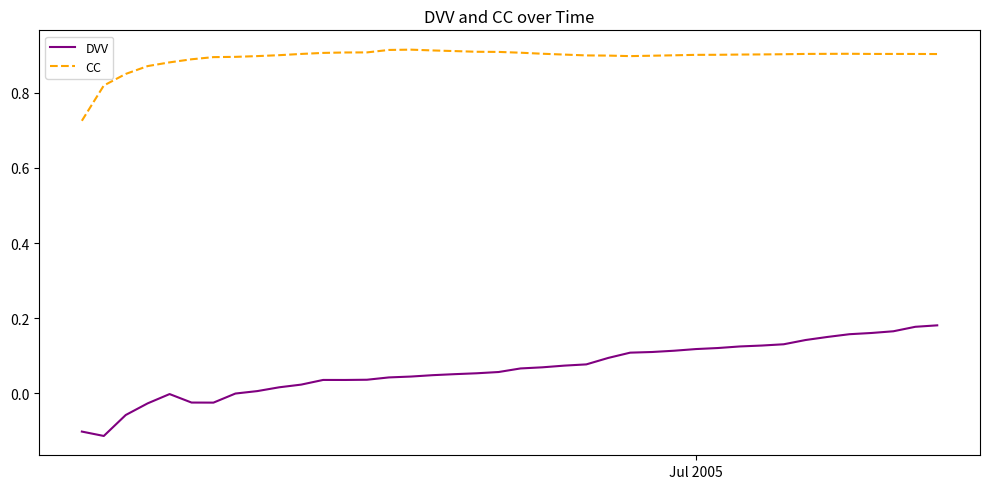

Is this an area chart (filled region under the line)?

No